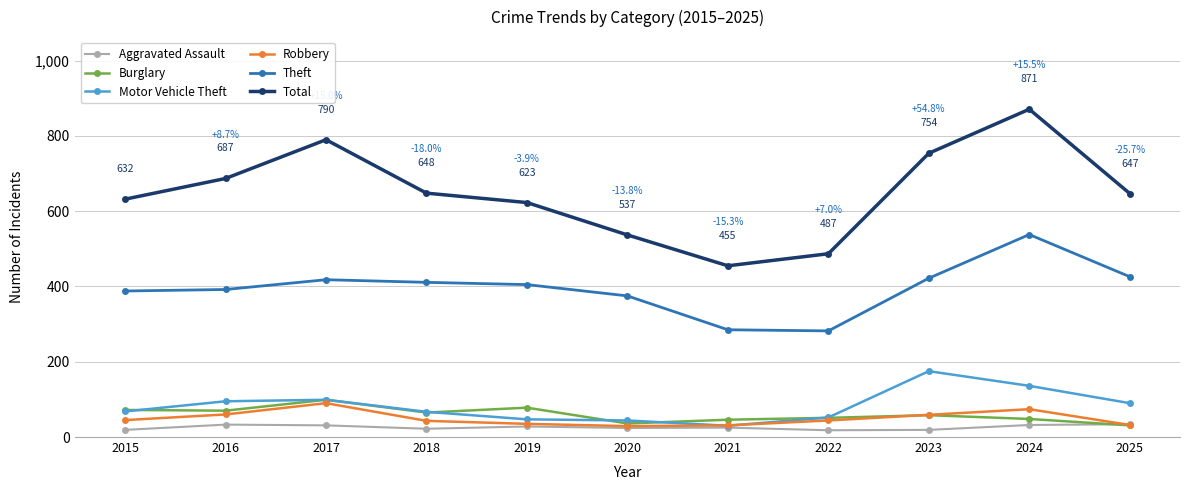

What is the maximum value shown in the chart?

871